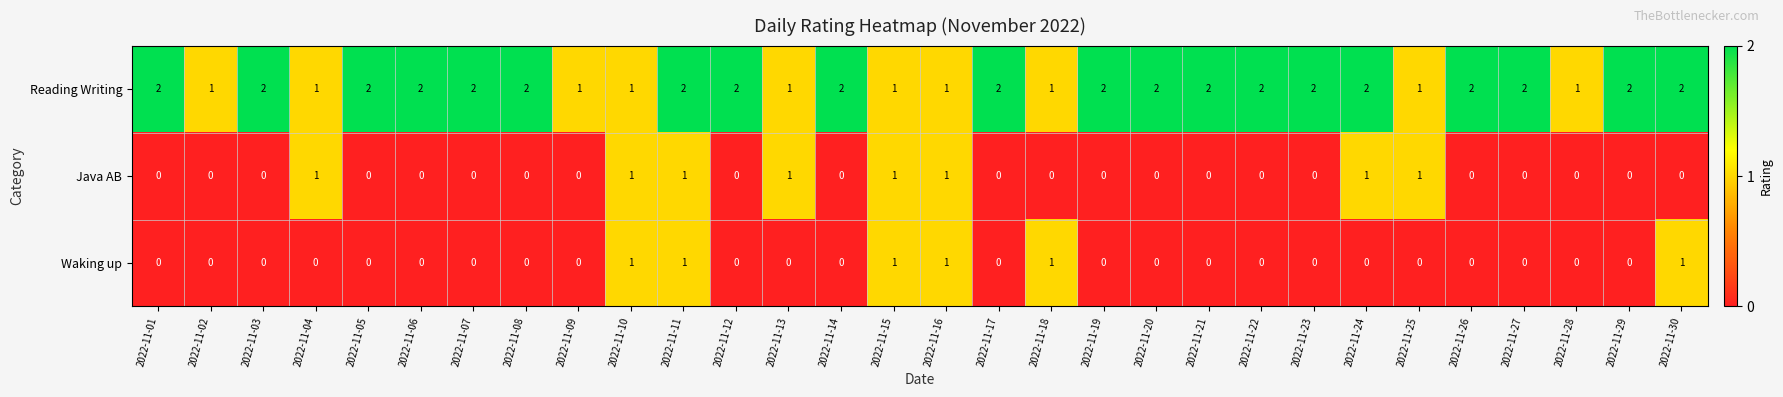

What is the sum of all Java AB values?

8